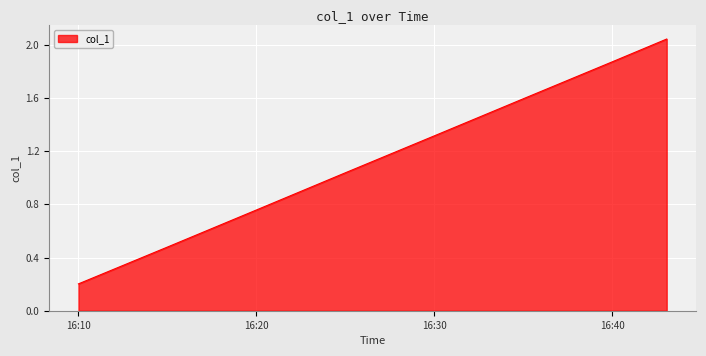

True or false: there are more than 2 points higher than both neighbors.

False